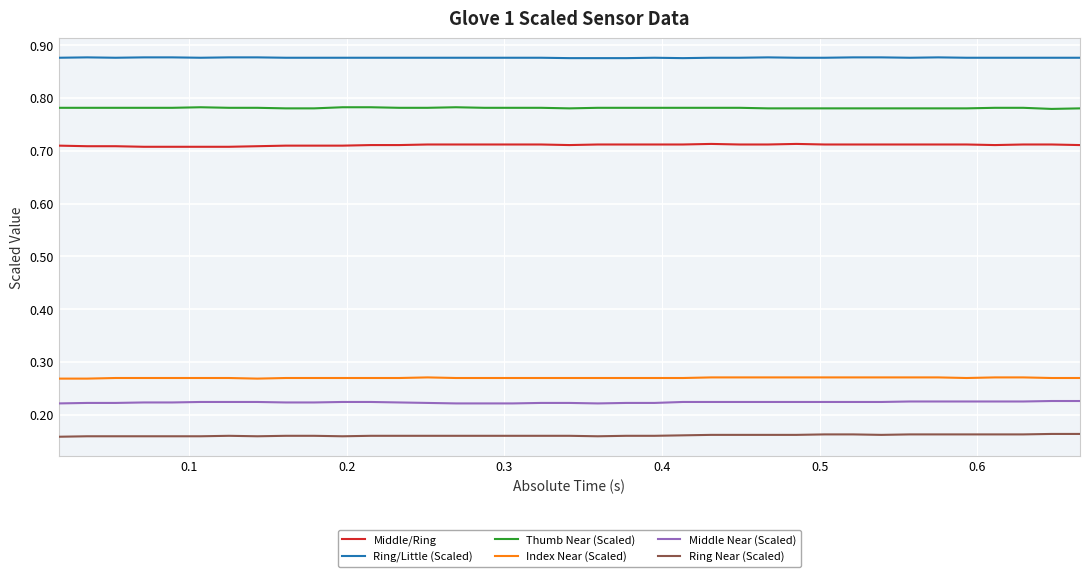

How many categories are shown in the chart?

37